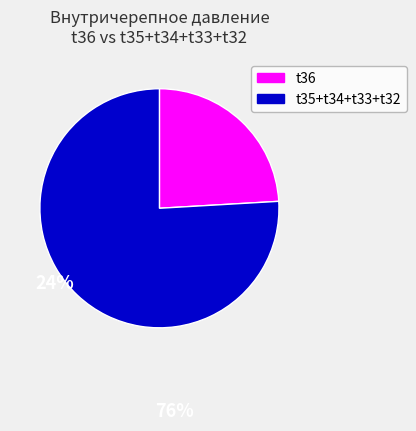

How many segments does this pie chart have?

2